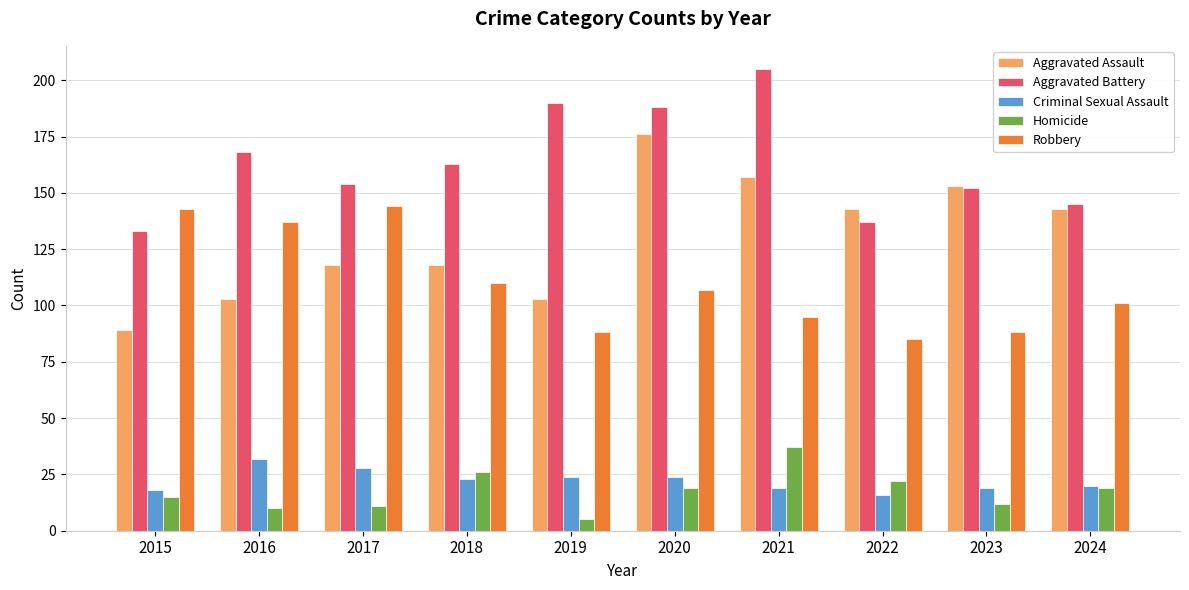

What is the total value across all series at 2020?

514